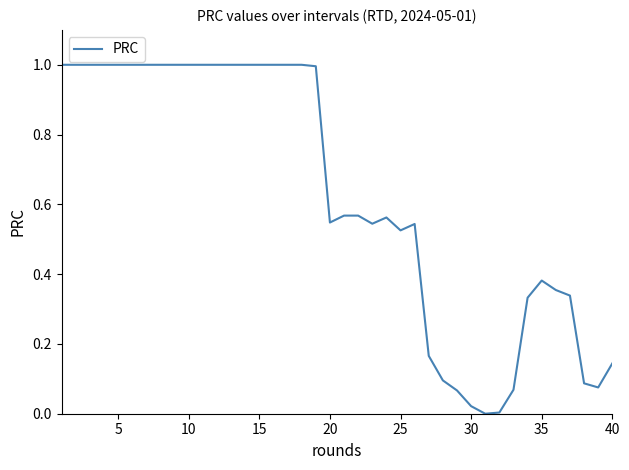

What is the maximum value shown in the chart?

1.0